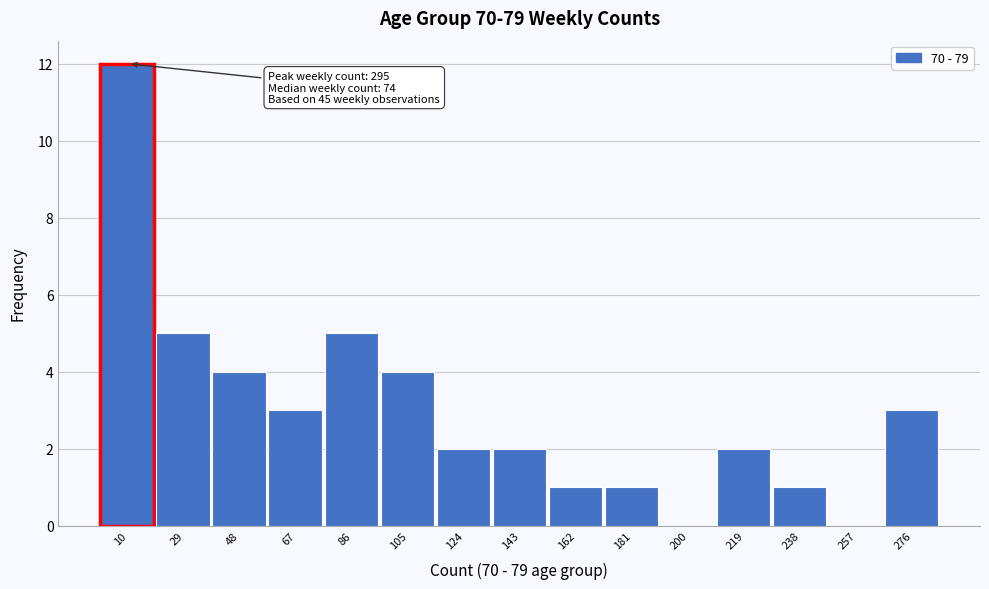

Reading right to left, extract all data points from this chart.

276=3	257=0	238=1	219=2	200=0	181=1	162=1	143=2	124=2	105=4	86=5	67=3	48=4	29=5	10=12